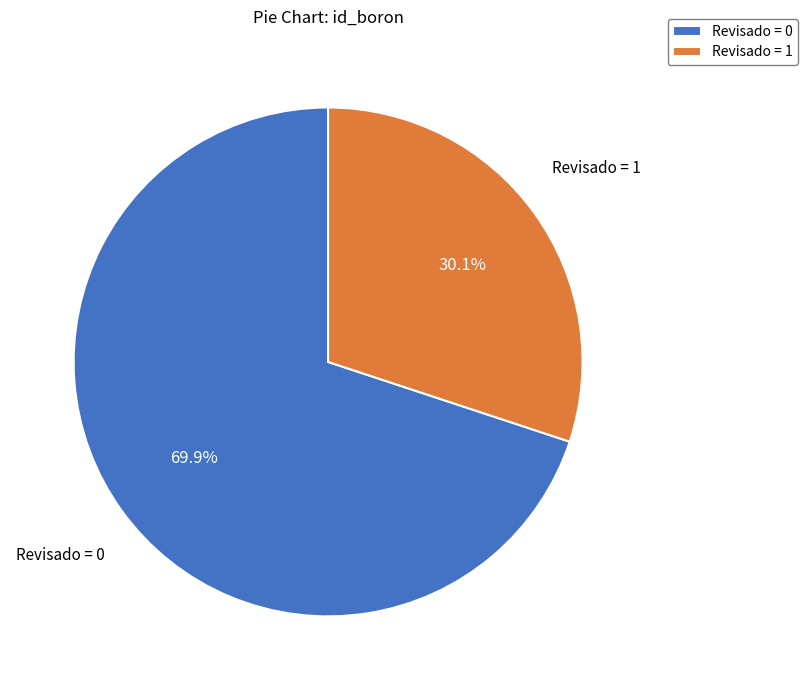

How much of the chart is everything except Revisado = 0?

30.1%